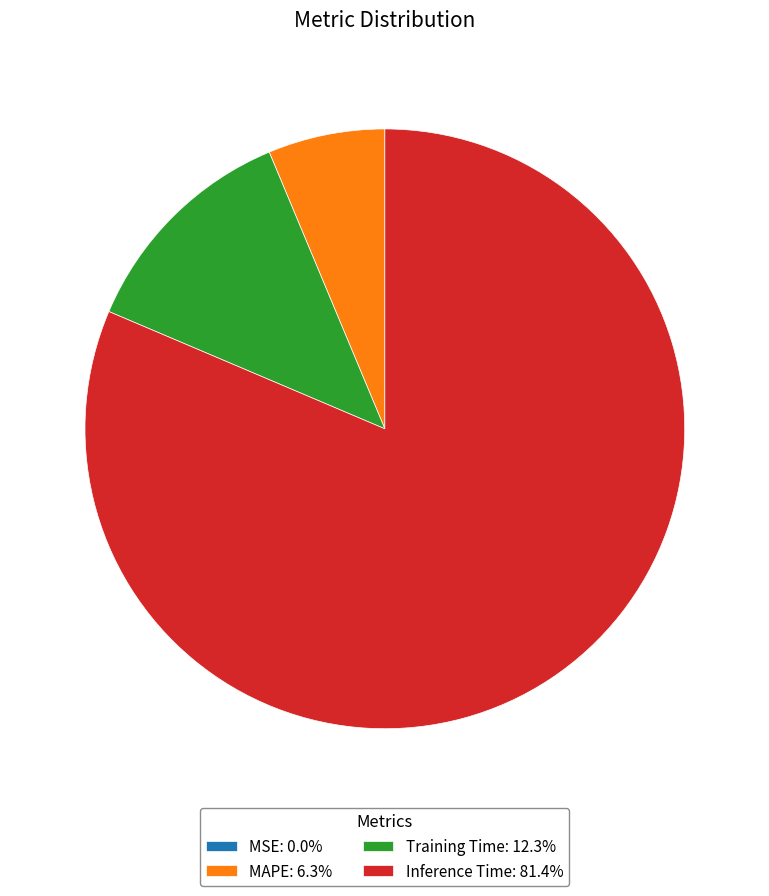

Is there a majority slice in this chart?

Yes